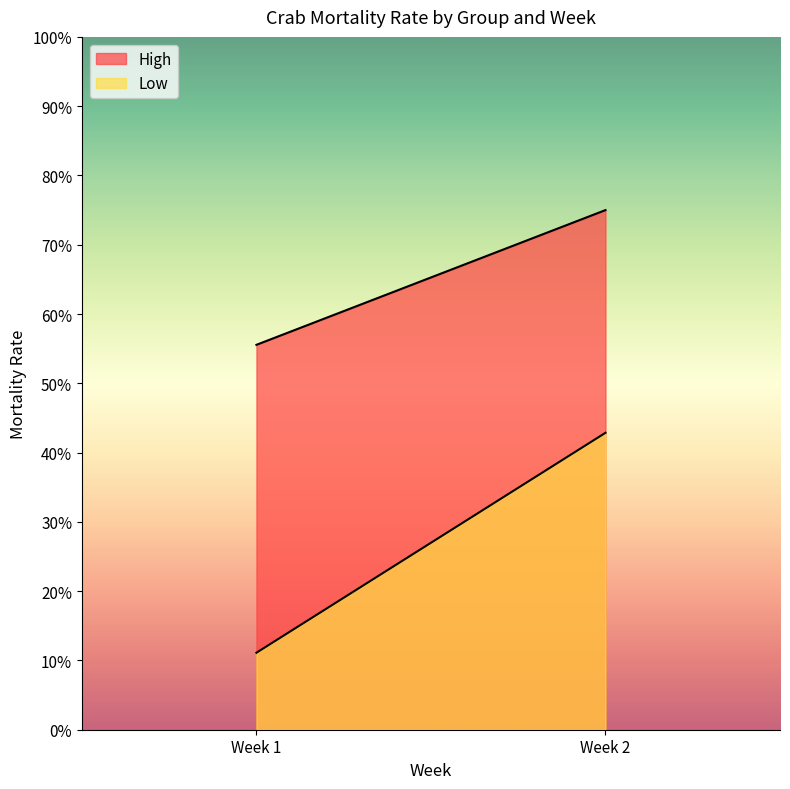

How many lines are shown in the chart?

2